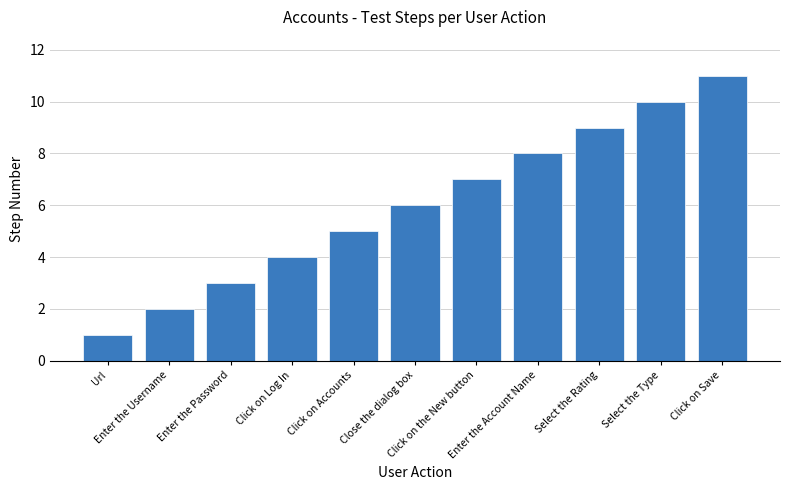

What is the difference between the values at Click on Accounts and Enter the Account Name?

3